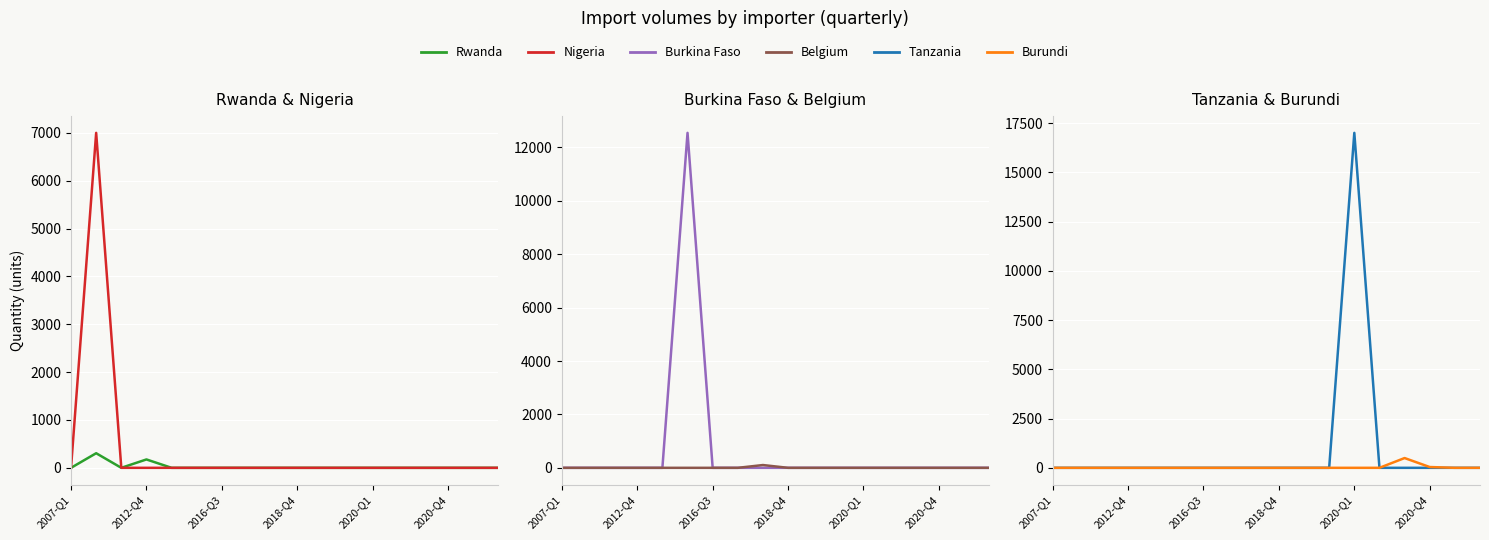

True or false: Burundi and Belgium intersect in this chart.

False